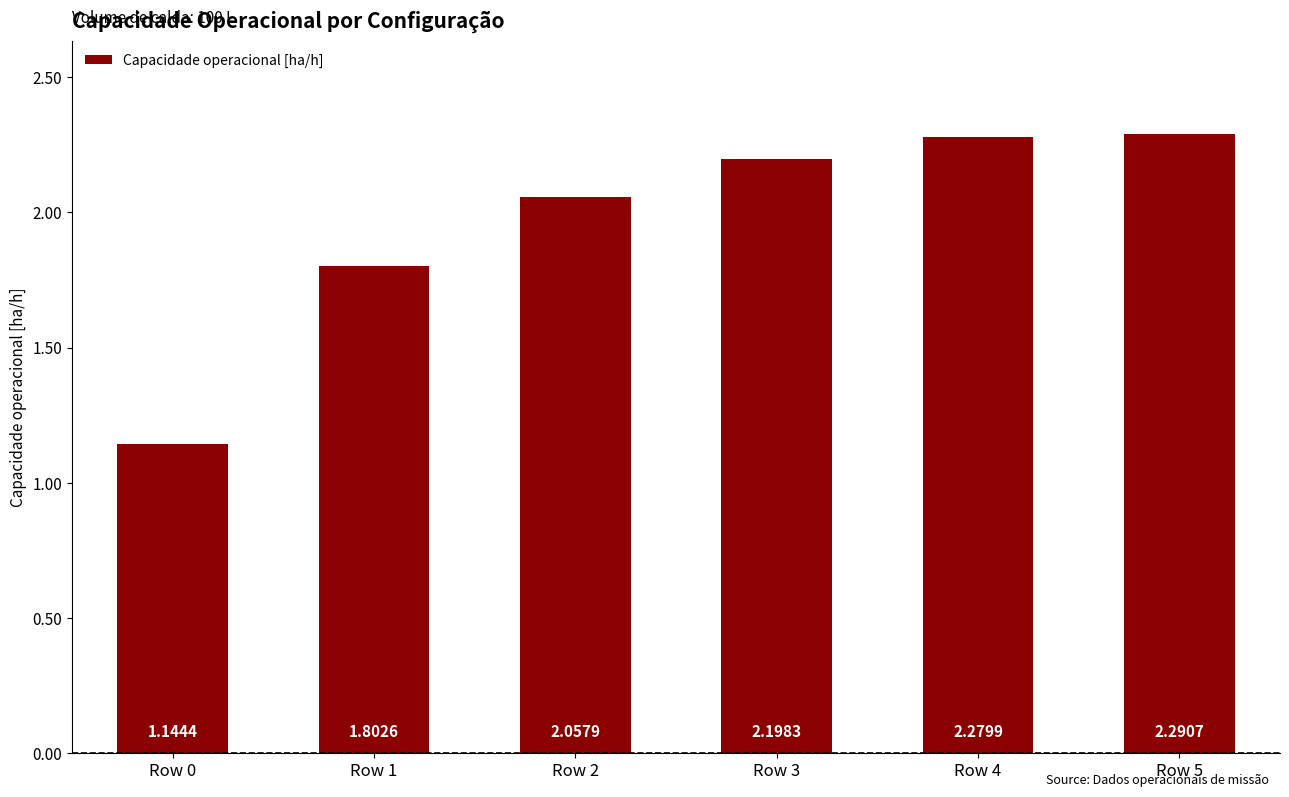

List the labels in order of value, smallest first.

Row 0, Row 1, Row 2, Row 3, Row 4, Row 5